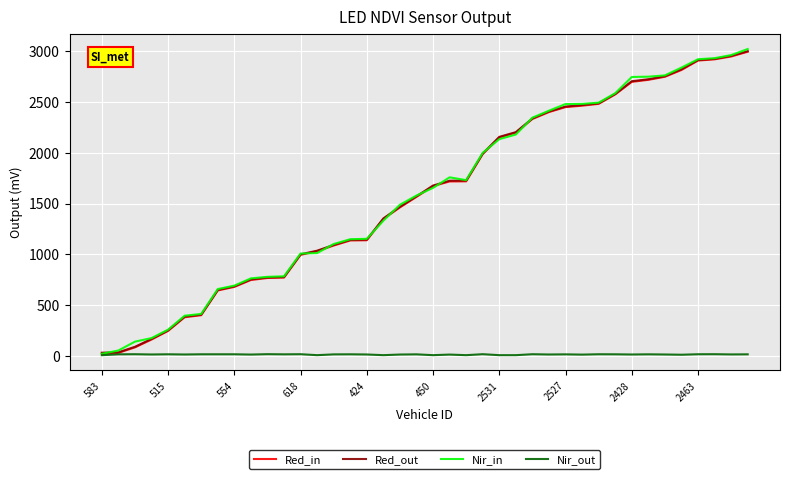

What is the highest value of the Red_out series?

3002.5